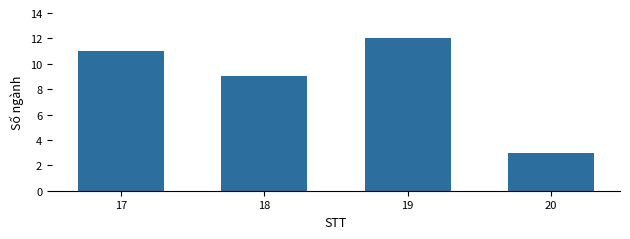

Reading left to right, extract all data points from this chart.

11	9	12	3